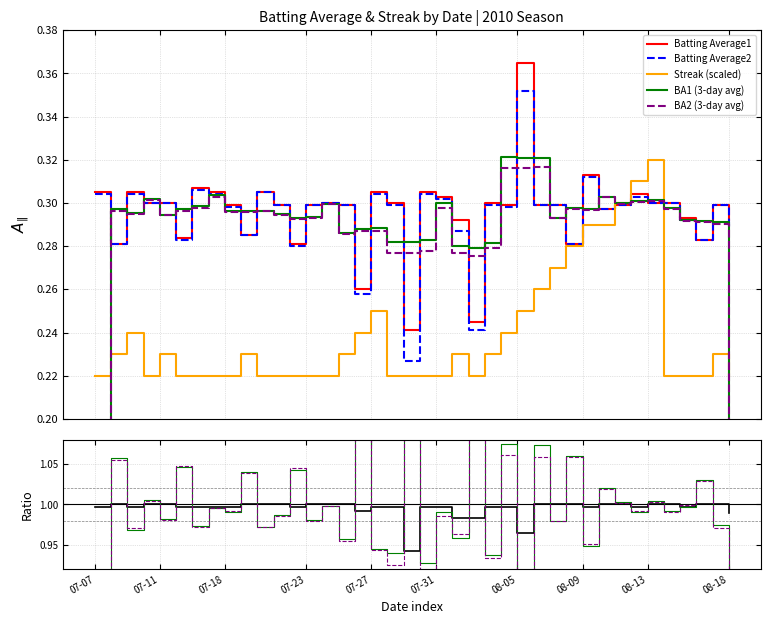

What is the value of the Batting Average1 point at the 18th from the left?

0.3